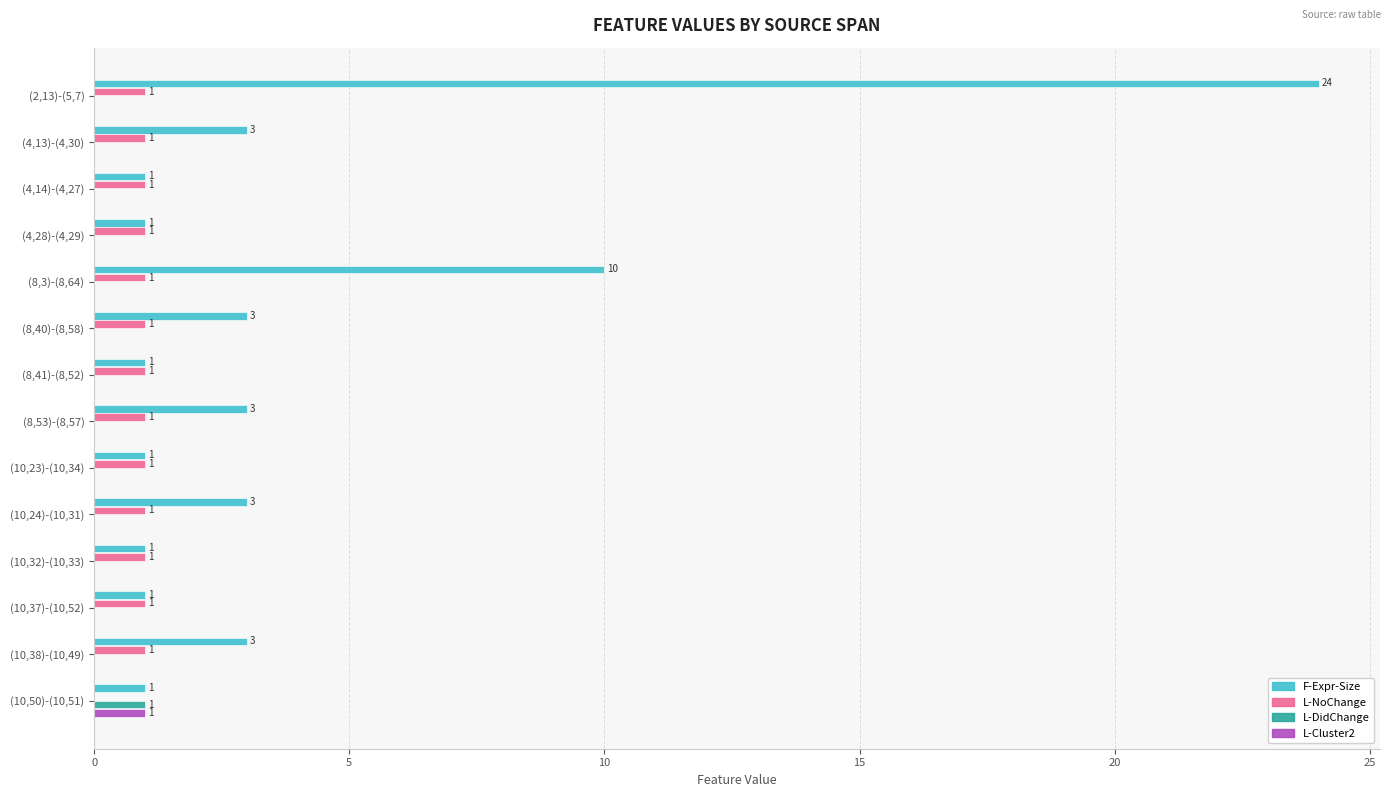

At which category does the chart reach its peak across all series?

(2,13)-(5,7)